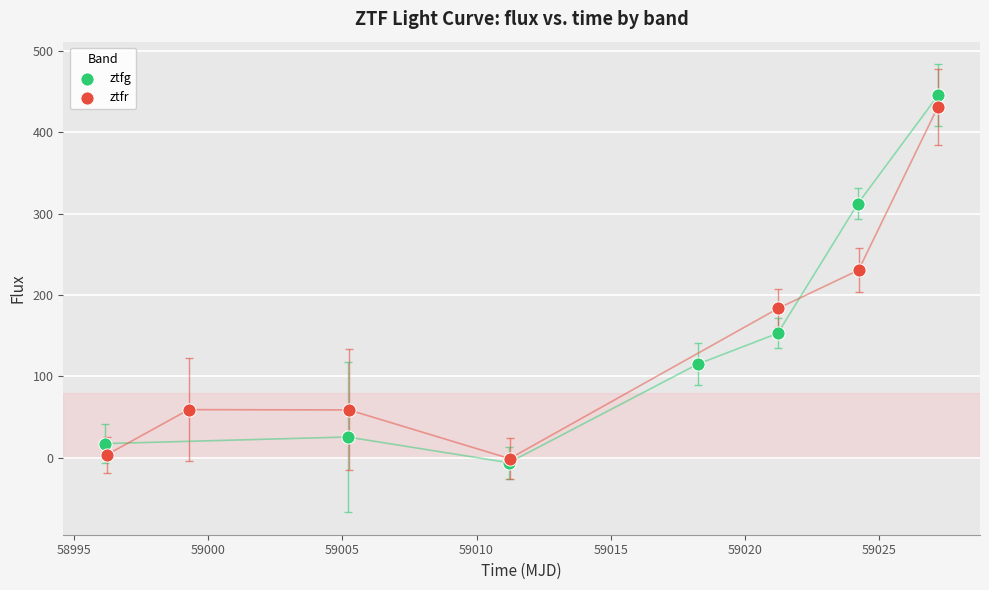

What are all the series names shown in the legend?

ztfg, ztfr